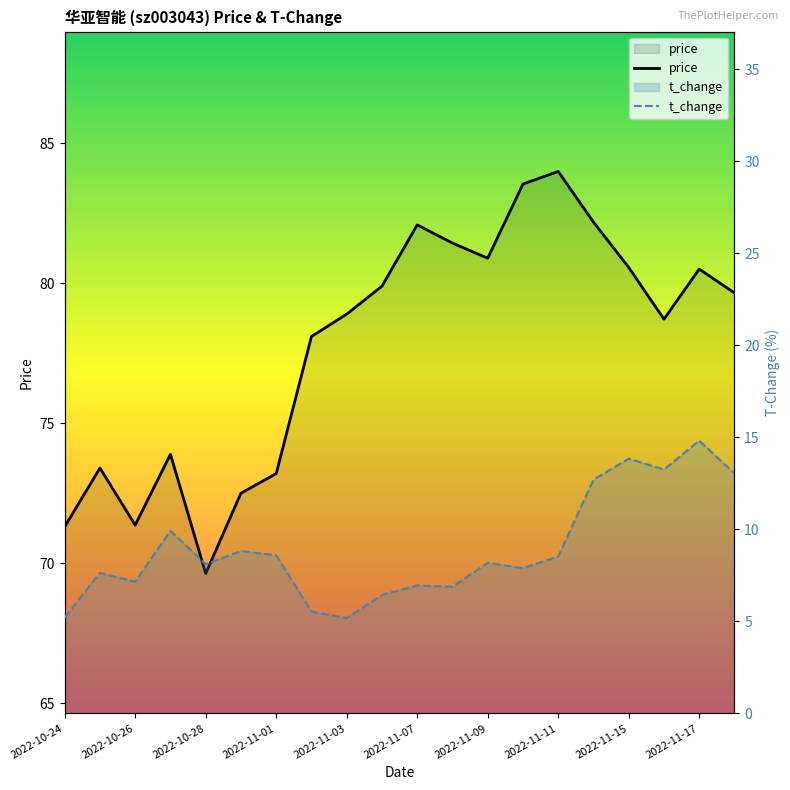

Which series has the largest total across all categories?

price